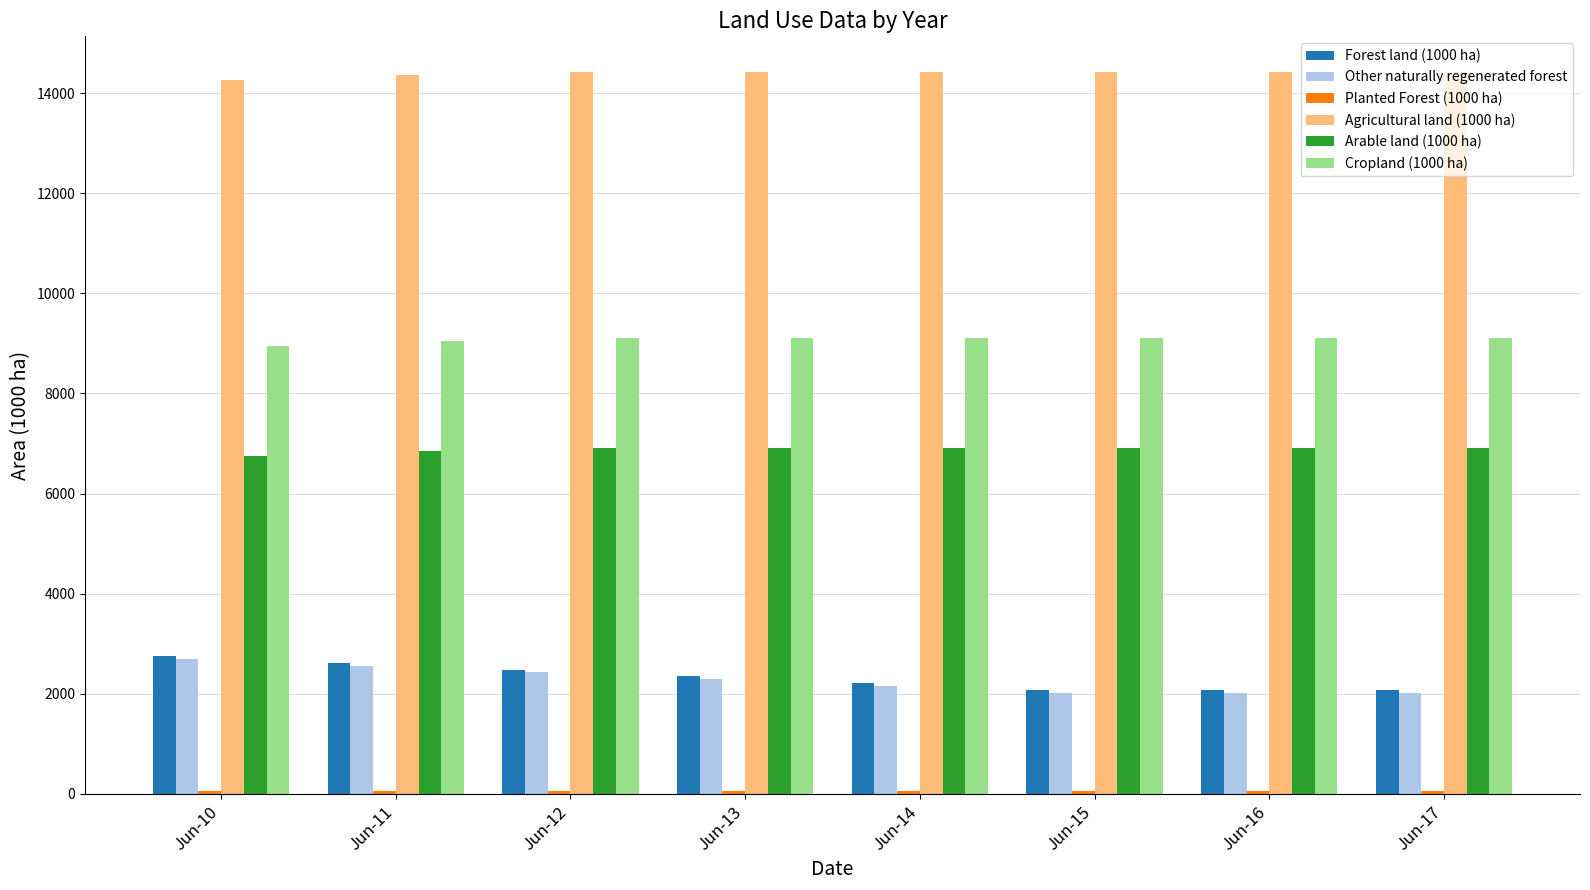

What is the minimum value for Forest land (1000 ha)?

2077.0